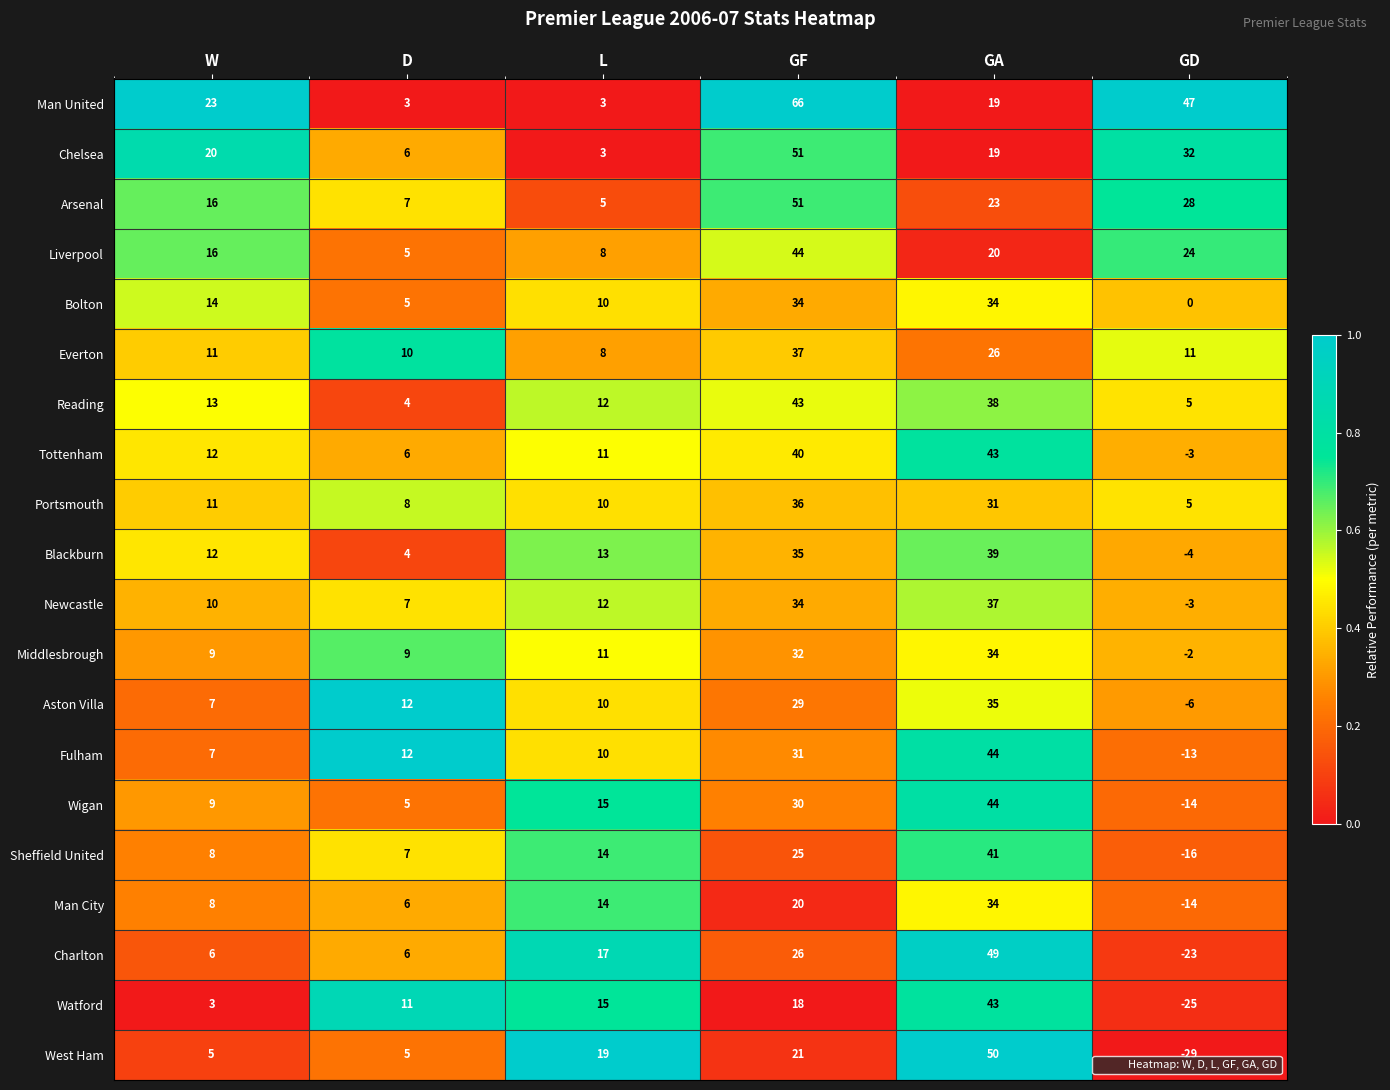

Is it true that Newcastle equals 12 at L?

True